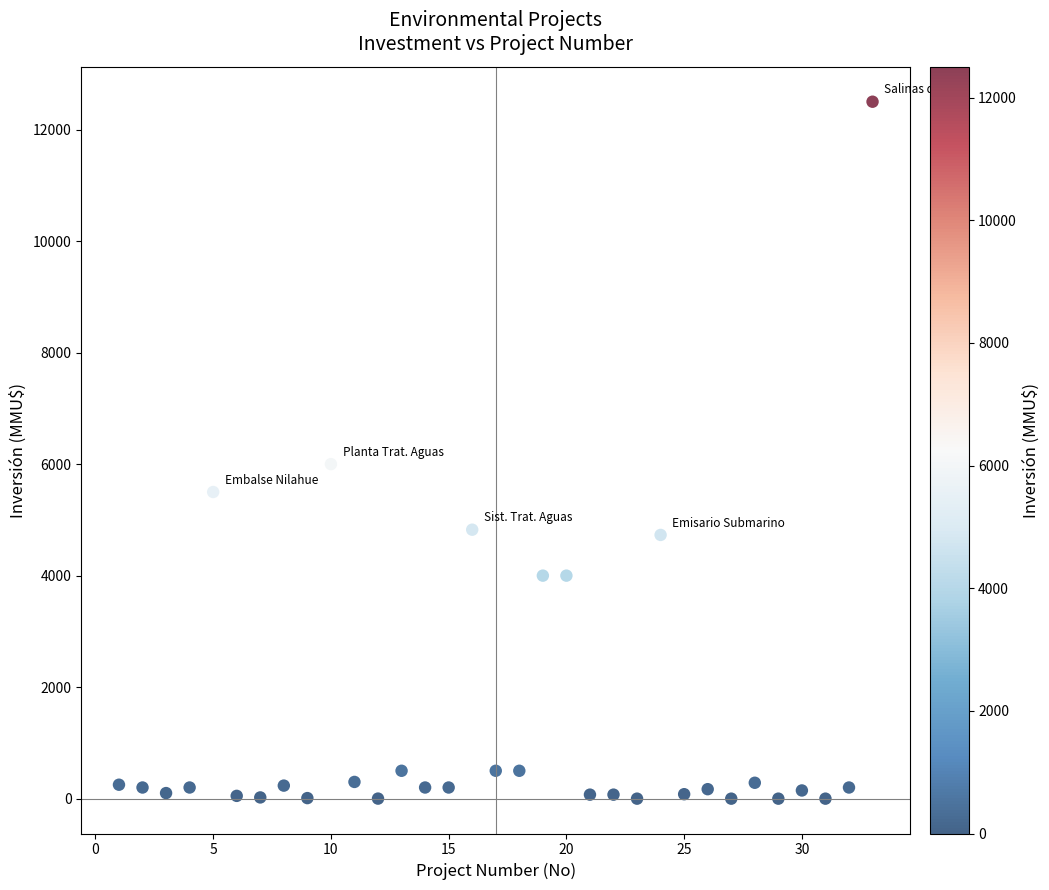

What Y value in the scatter plot is closest to 6250?

6000